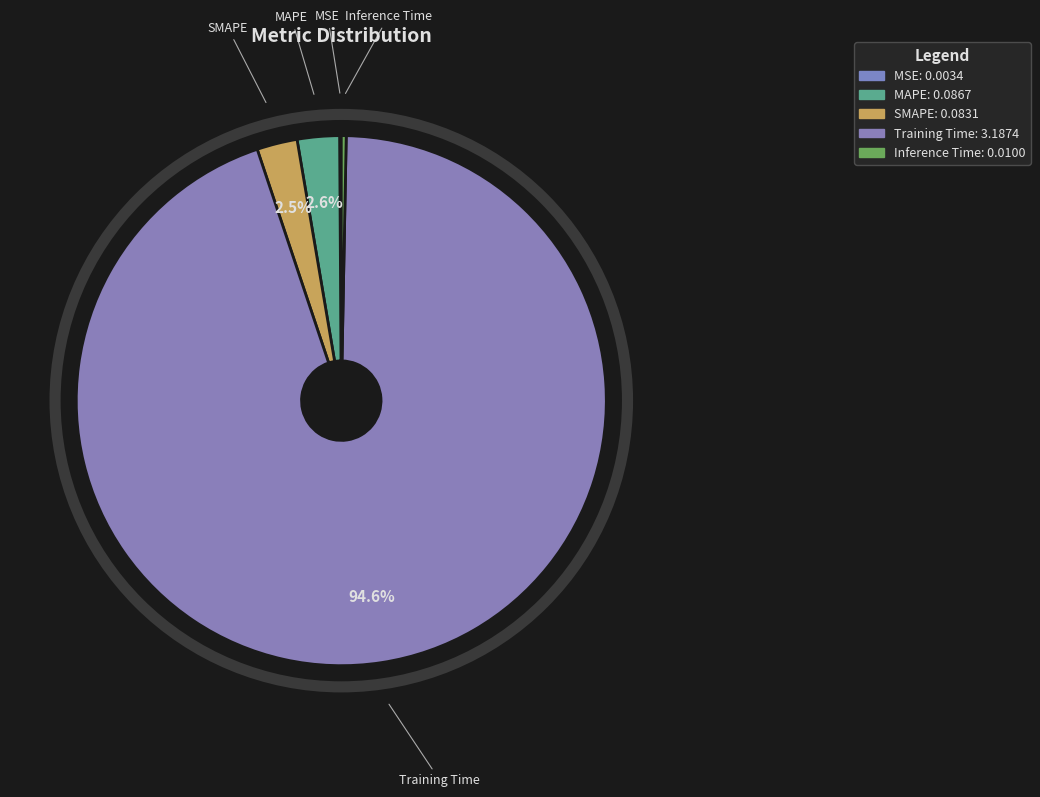

The Training Time slice represents 95% of the pie. True or false?

True